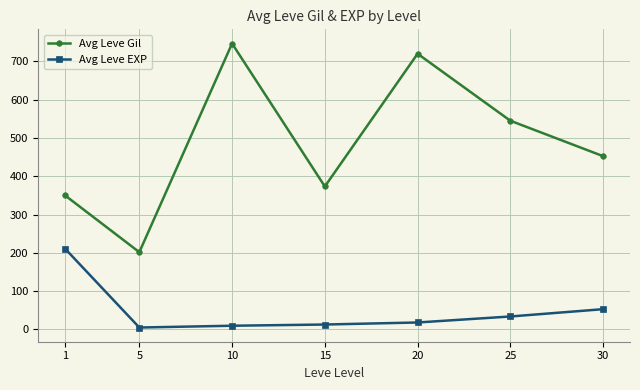

Between 1 and 5, which series saw the biggest shift?

Avg Leve EXP